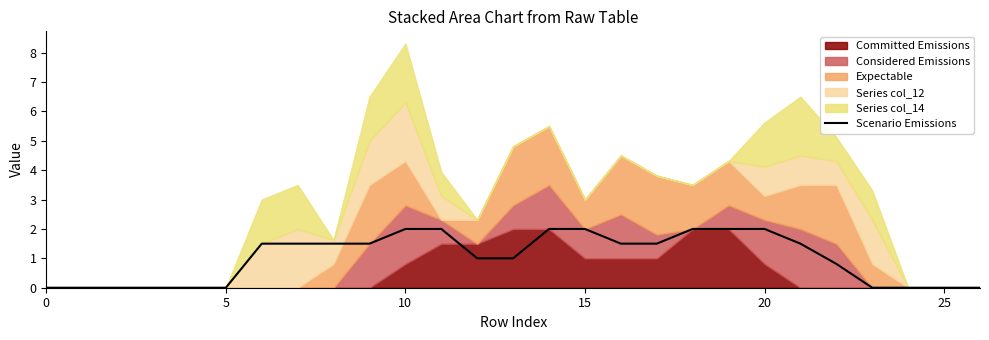

Is it true that the value at 18 is 0.7?

False